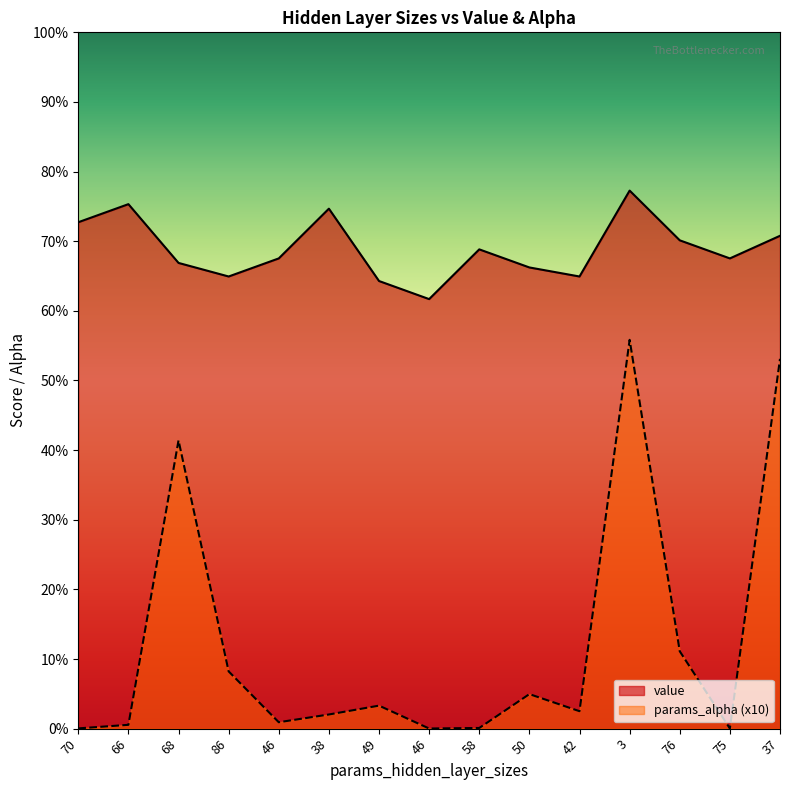

Which category has the lowest value in the params_alpha series?

46